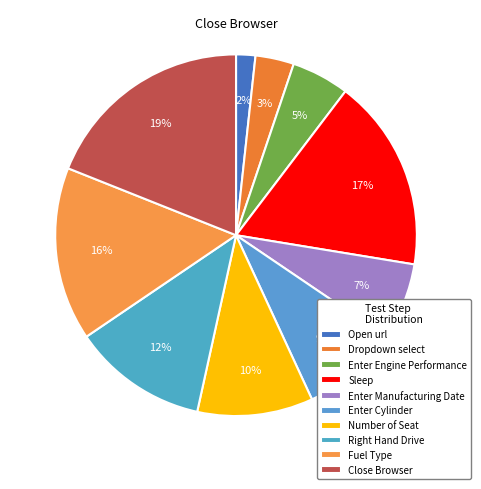

Count the number of slices in the pie.

10